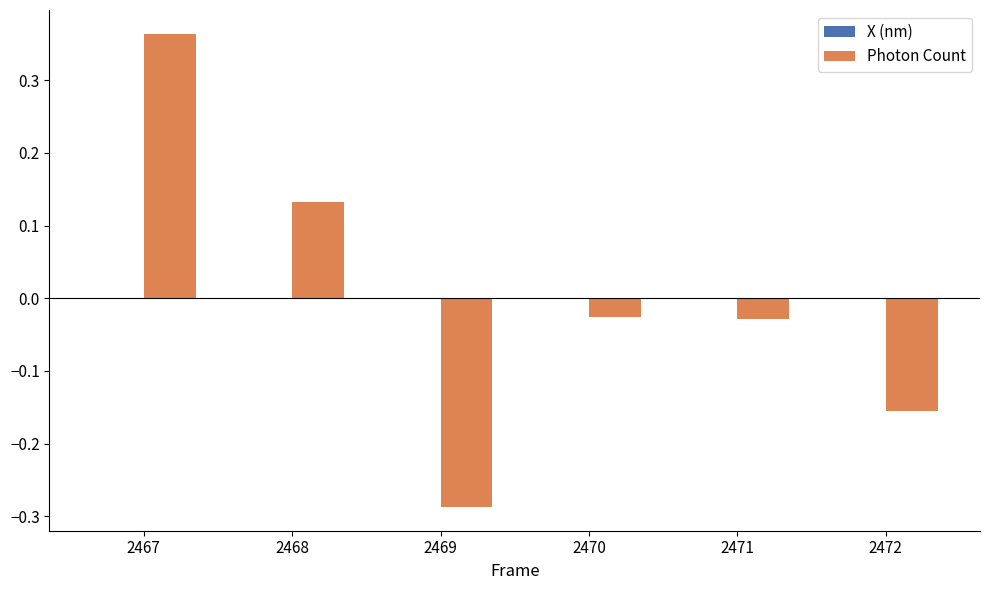

How many values in the Photon Count series exceed 0?

2